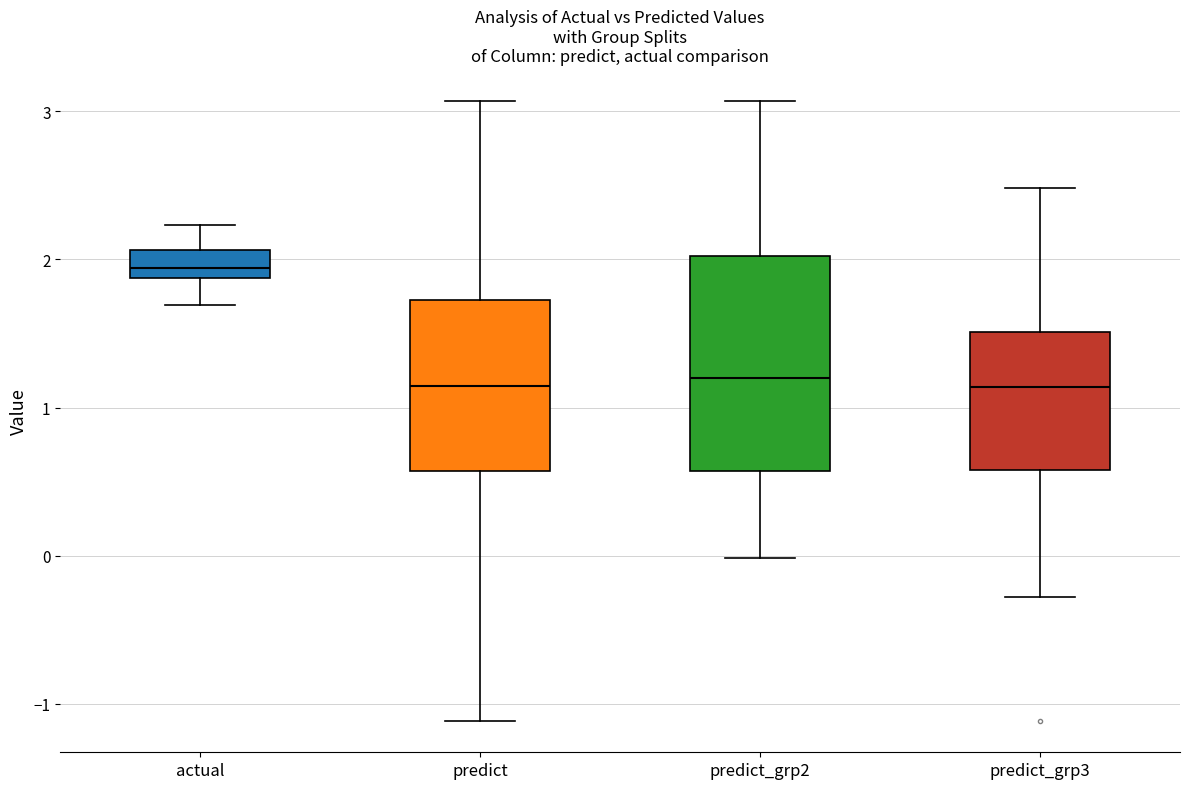

Reading left to right, read every box against the y-axis: the position of its median line, the range the box covers, and the ends of its whiskers. The values are not printed on the chart, so give them approximately, as read against the axis.

actual: median 1.9 (inside the box), box 1.9 to 2.1, whiskers 1.7 to 2.2
predict: median 1.1, box 0.6 to 1.7, whiskers -1.1 to 3.1
predict_grp2: median 1.2, box 0.6 to 2.0, whiskers 0.0 to 3.1
predict_grp3: median 1.1, box 0.6 to 1.5, whiskers -0.3 to 2.5